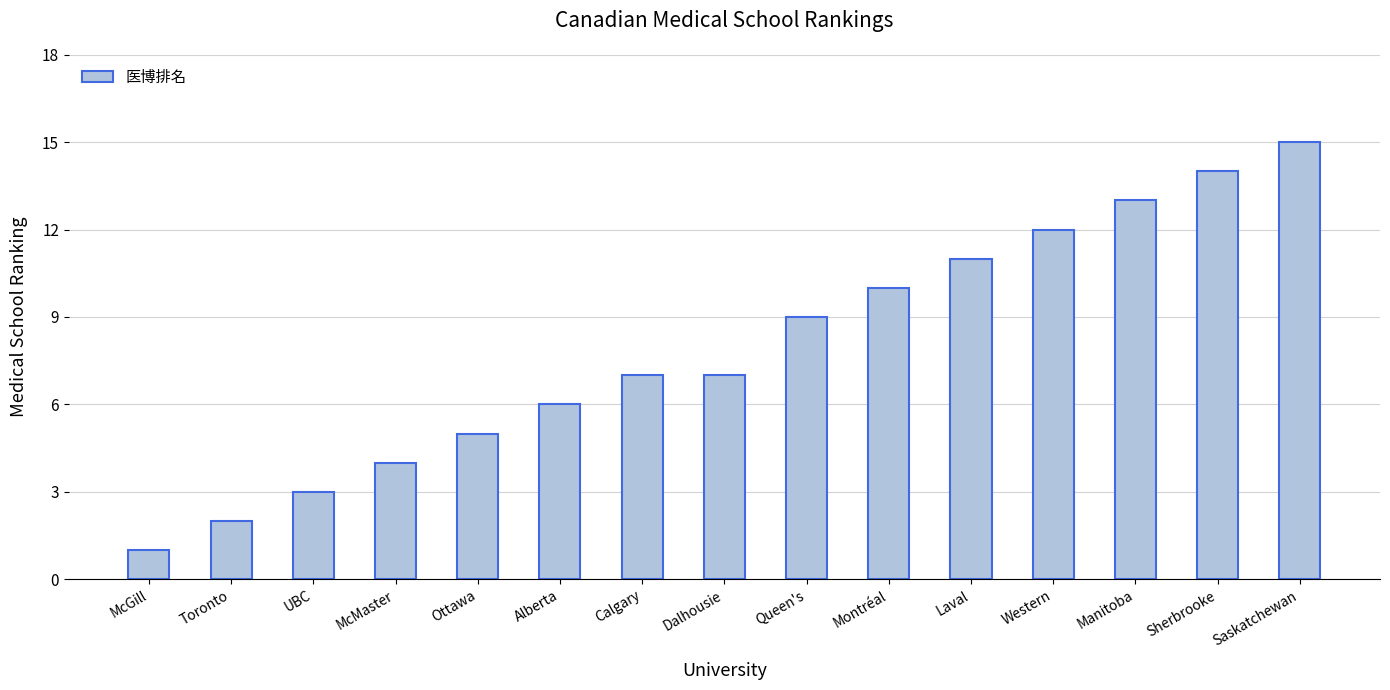

Are the bars grouped side by side (vs. stacked)?

No